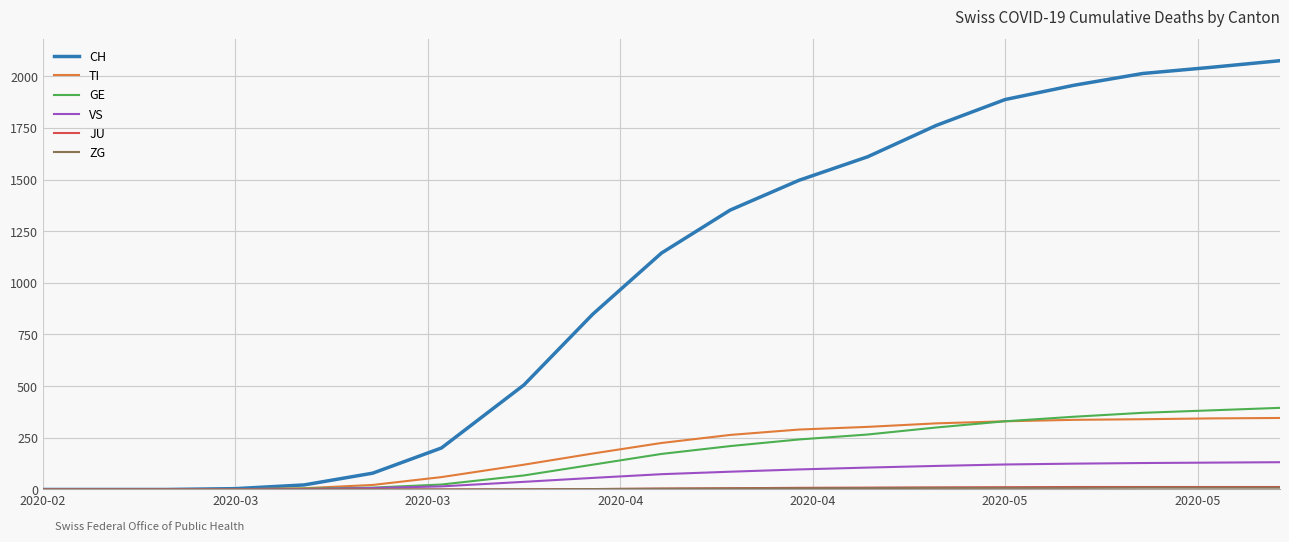

Which series has the largest range (max minus min)?

CH